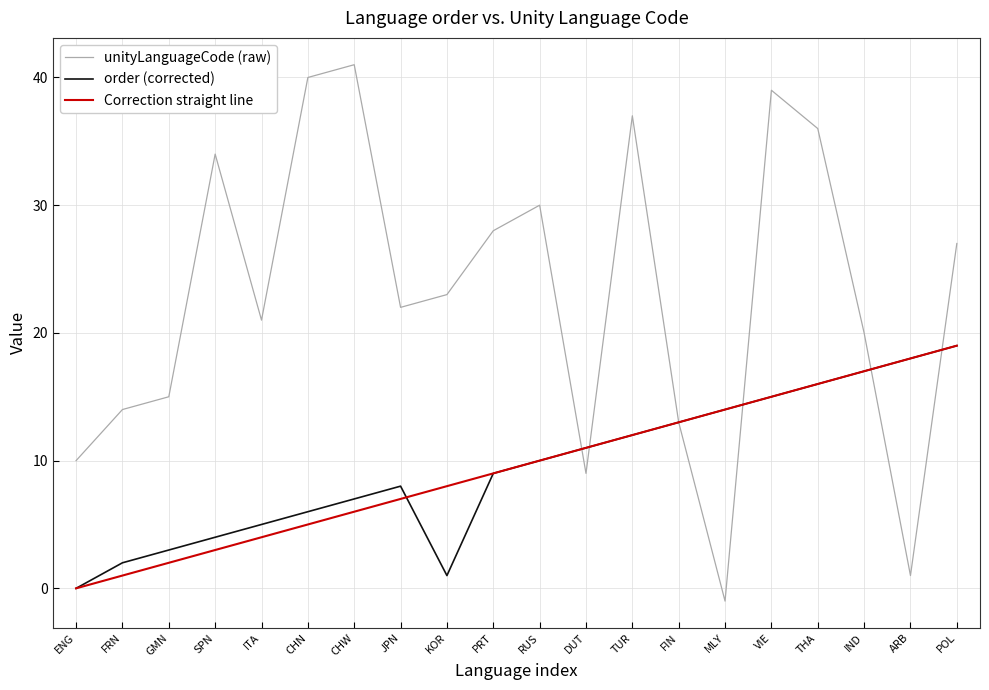

The Correction straight line series shows 15 at VIE. True or false?

True